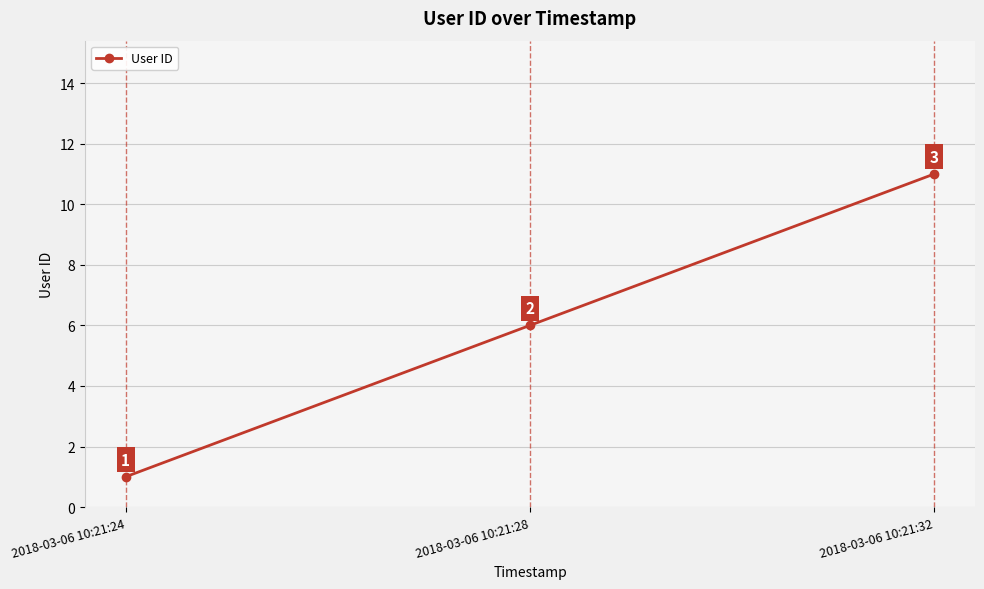

The chart shows a value of 11 at 2018-03-06 10:21:32. True or false?

True